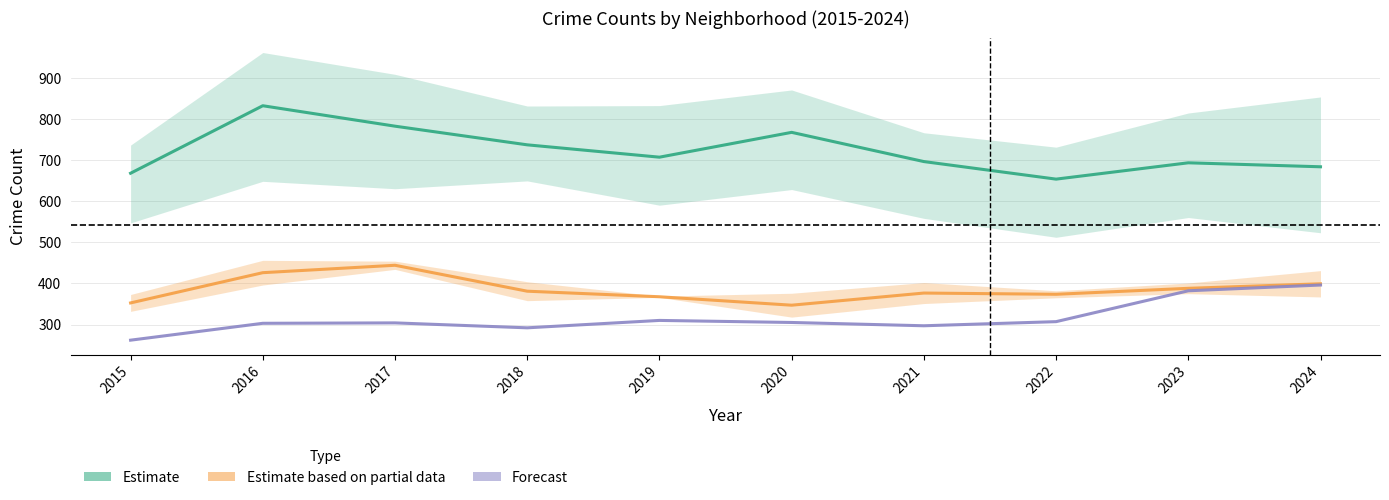

At which category is the sum across all series the highest?

2016